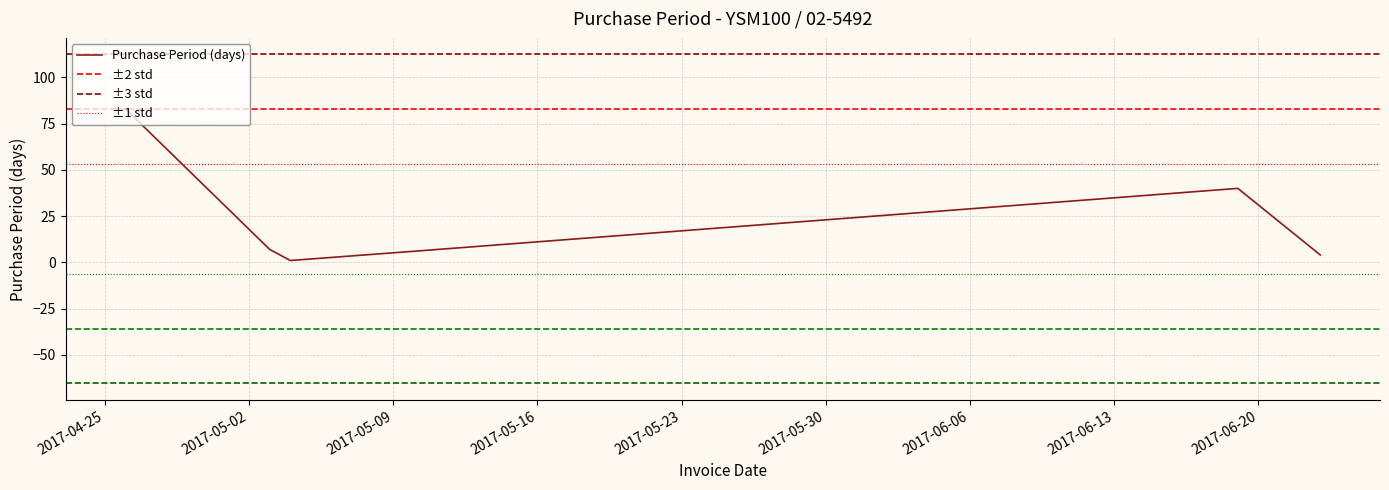

Reading left to right, transcribe all the data shown in this chart.

83	7	1	6	40	4